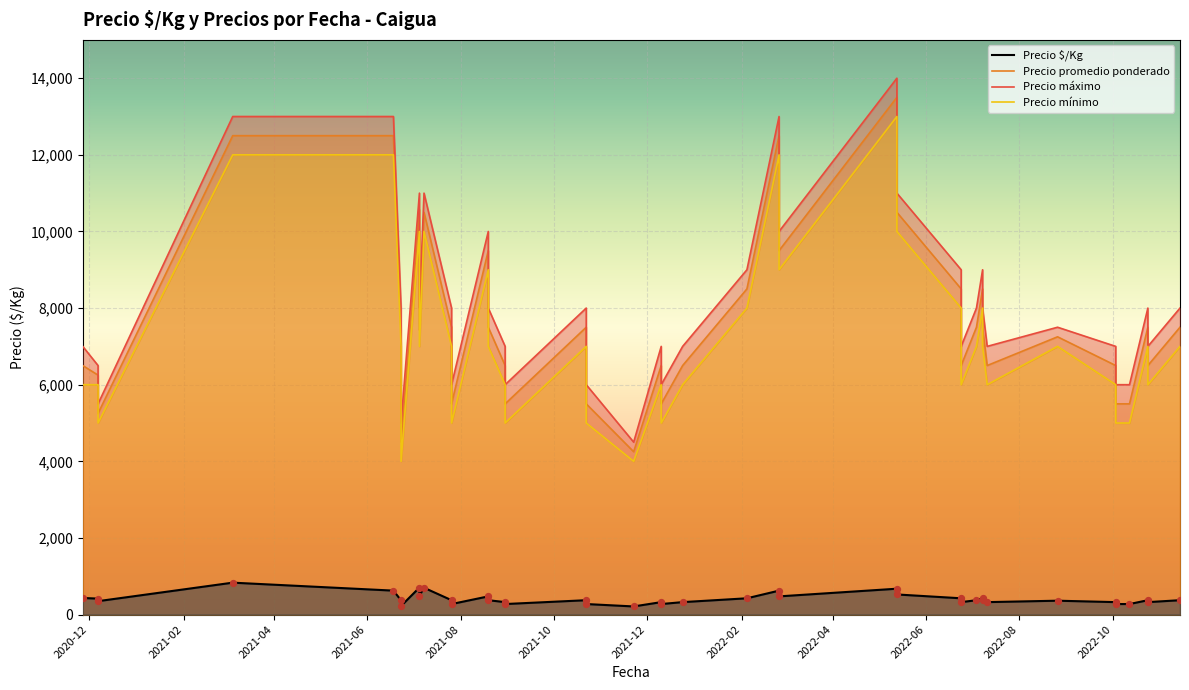

At how many categories does at least one series exceed 5669?

37